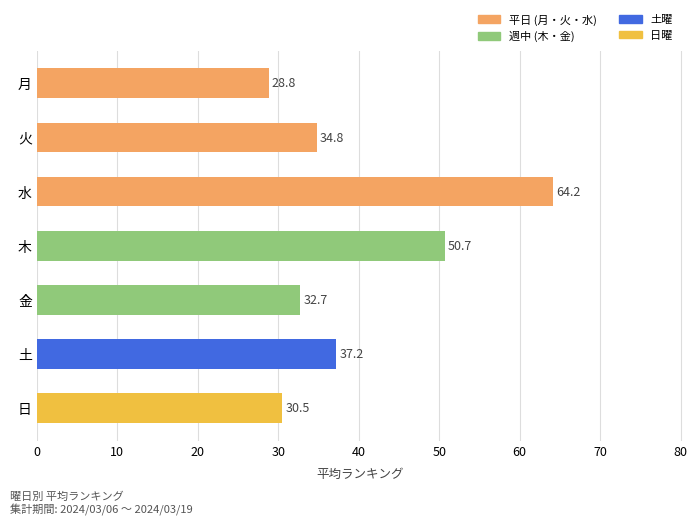

Reading top to bottom, what are all the values shown in this chart?

28.8	34.8	64.2	50.7	32.7	37.2	30.5